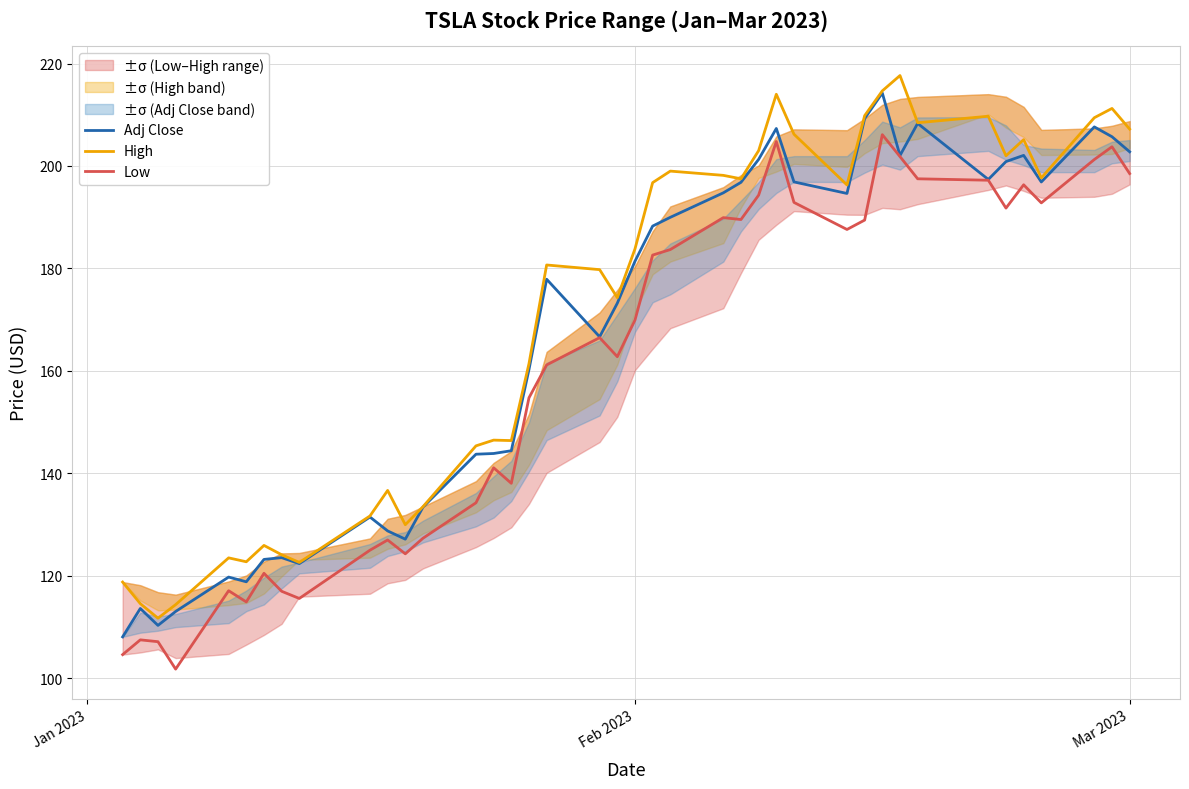

How many interior local peaks does the High series have?

11